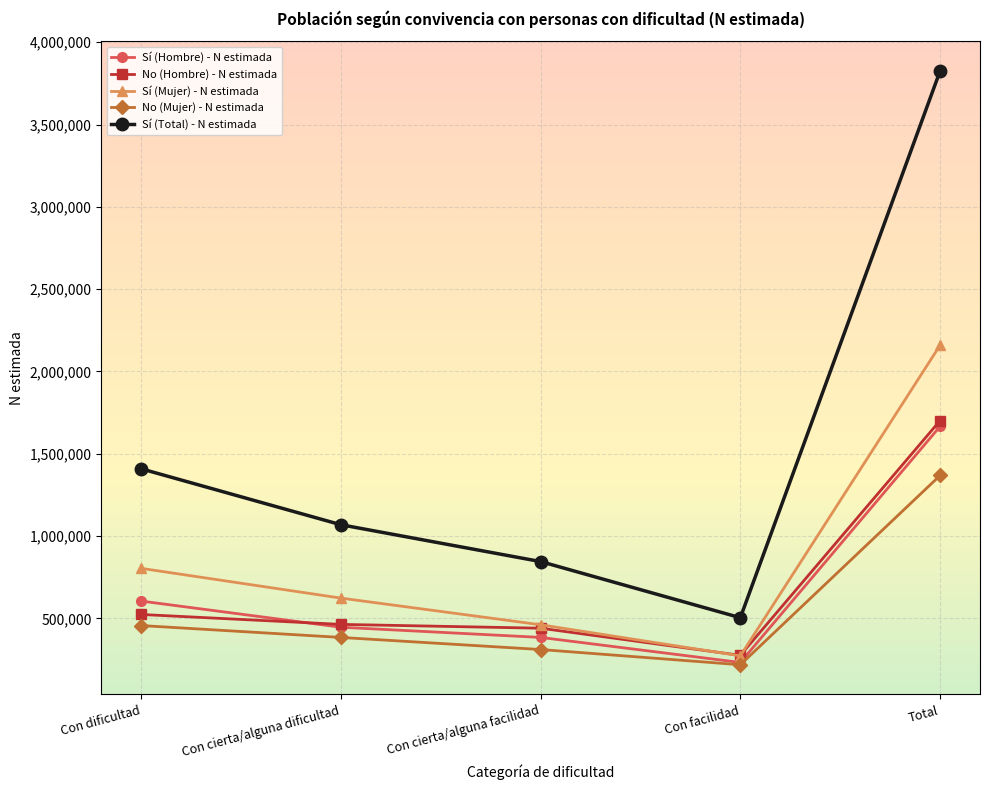

How many values in the No (Mujer) - N estimada series are below 383726?

2